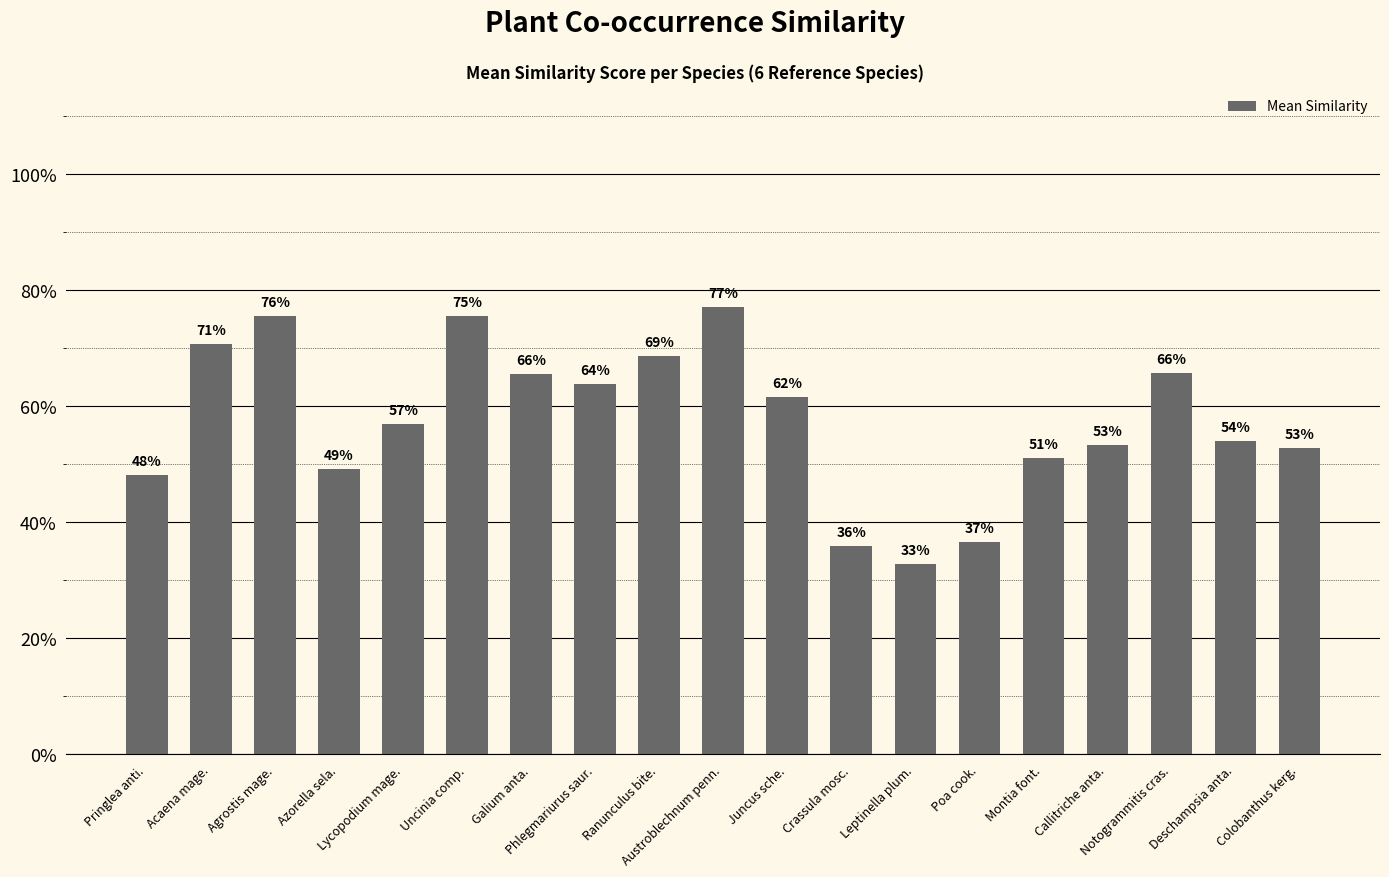

How many bars are there in total?

19